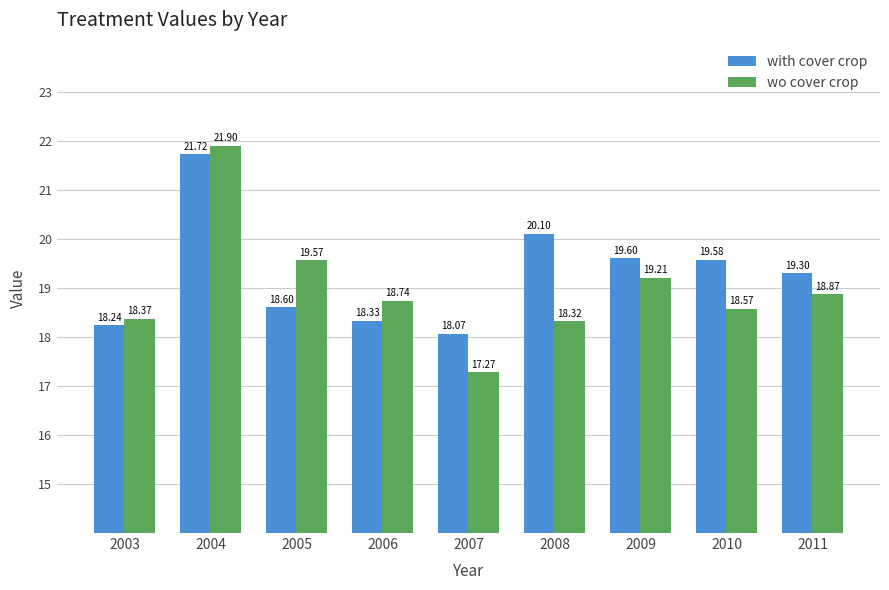

Between 2006 and 2010, which series saw the biggest shift?

with cover crop